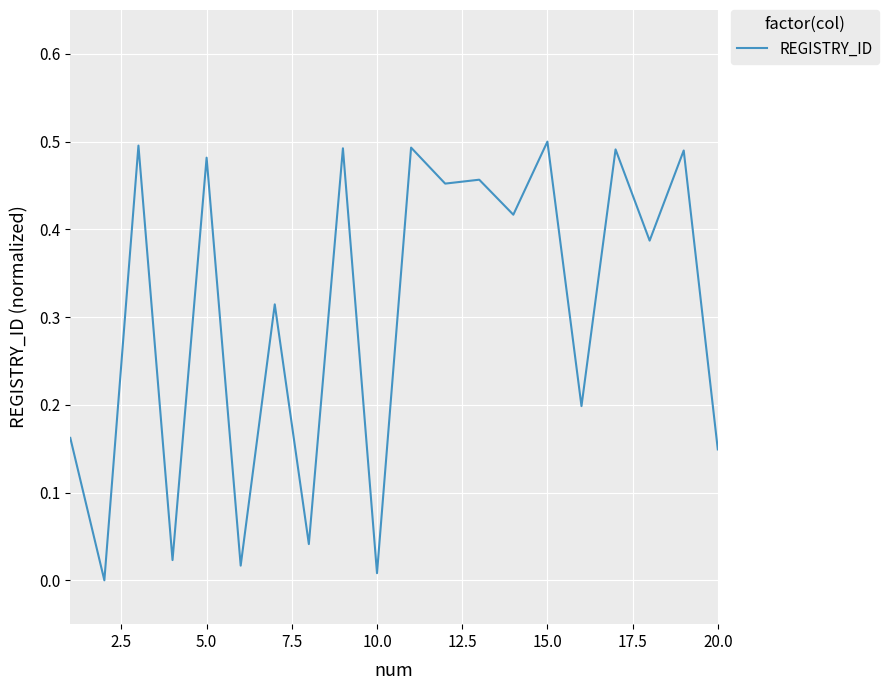

How many series are shown in this chart?

1